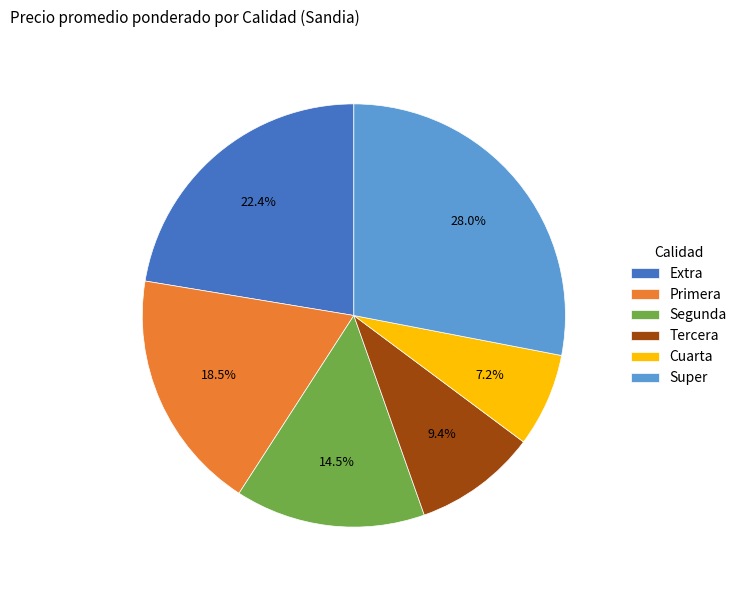

What is the largest slice in the pie chart?

Super